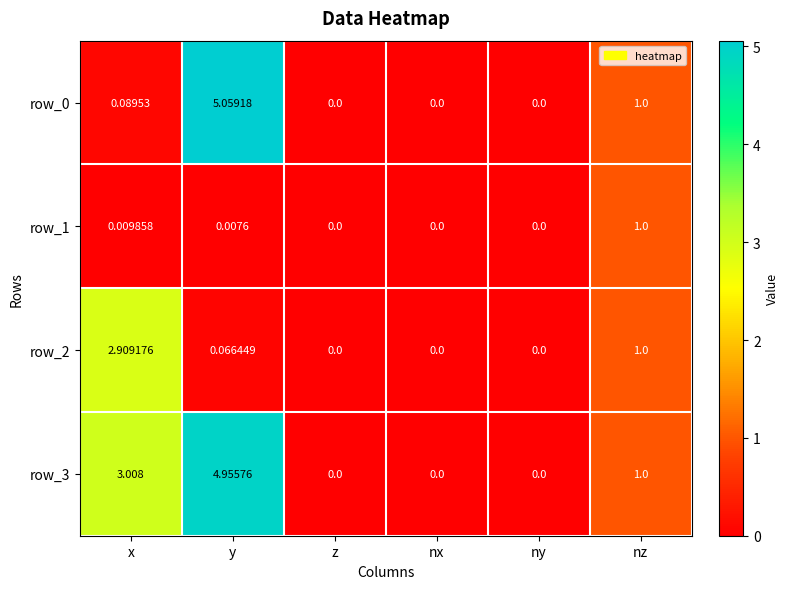

What is the sum of all row_0 values?

6.1